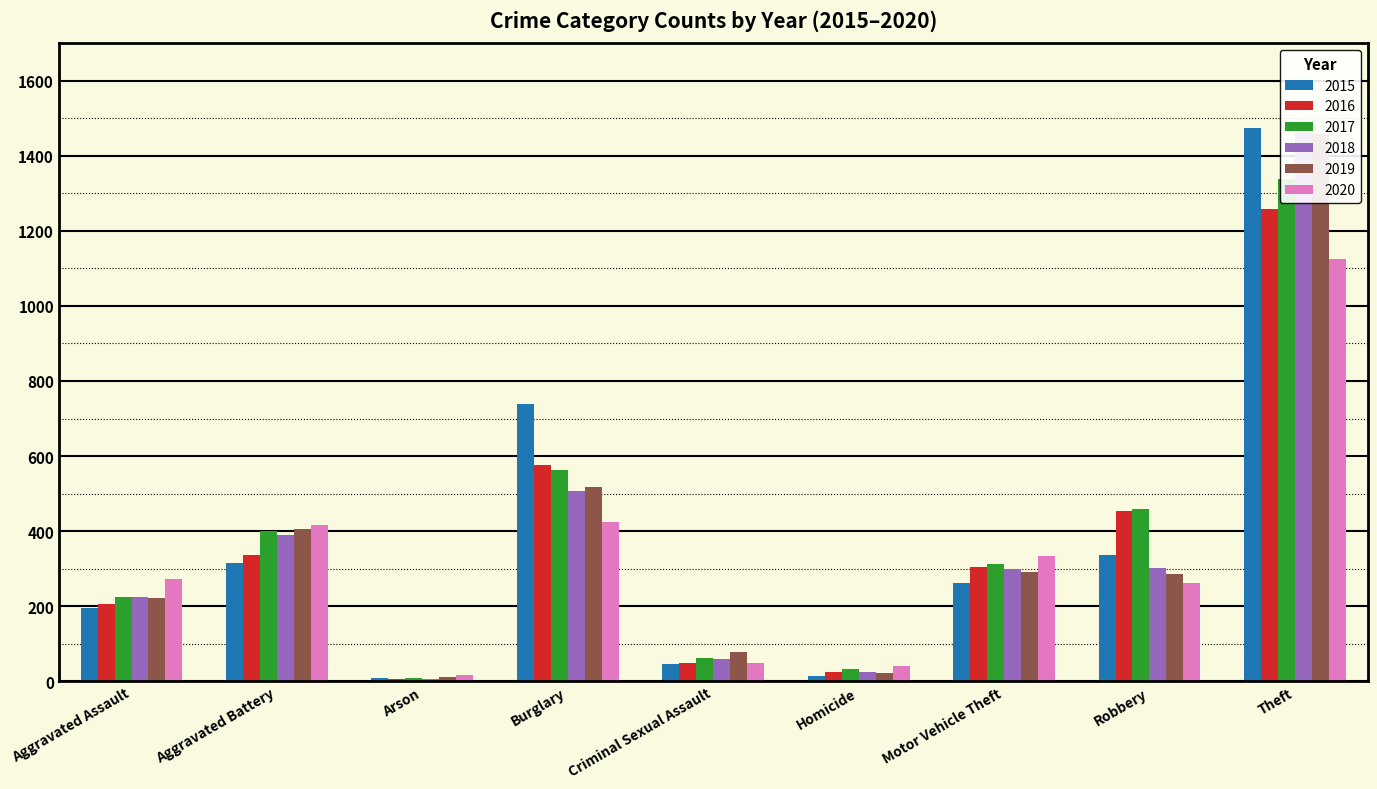

What is the difference between the 2019 values at Burglary and Criminal Sexual Assault?

440